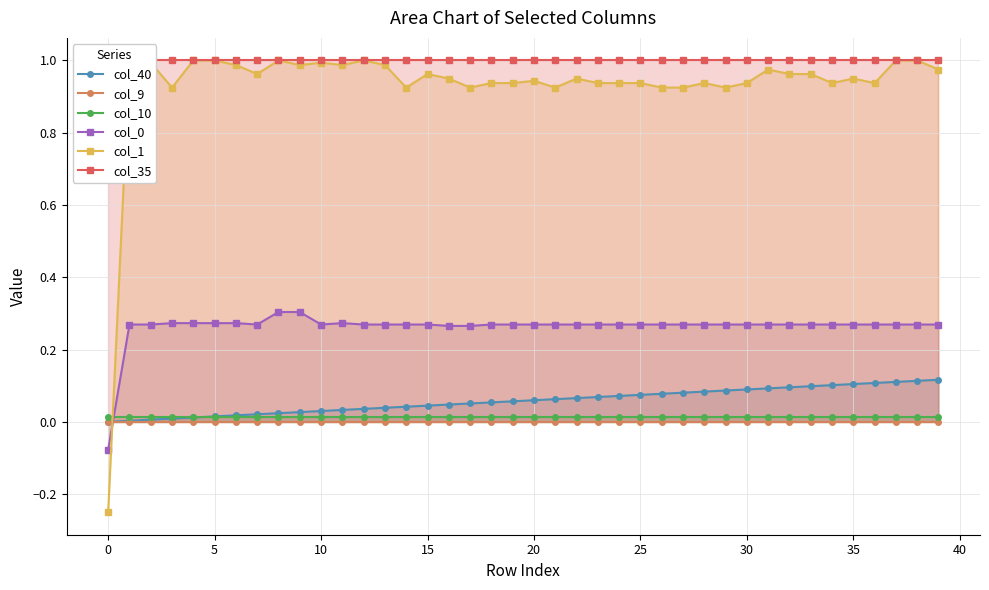

Rank the series at 25 from lowest to highest value.

col_9, col_10, col_40, col_0, col_1, col_35